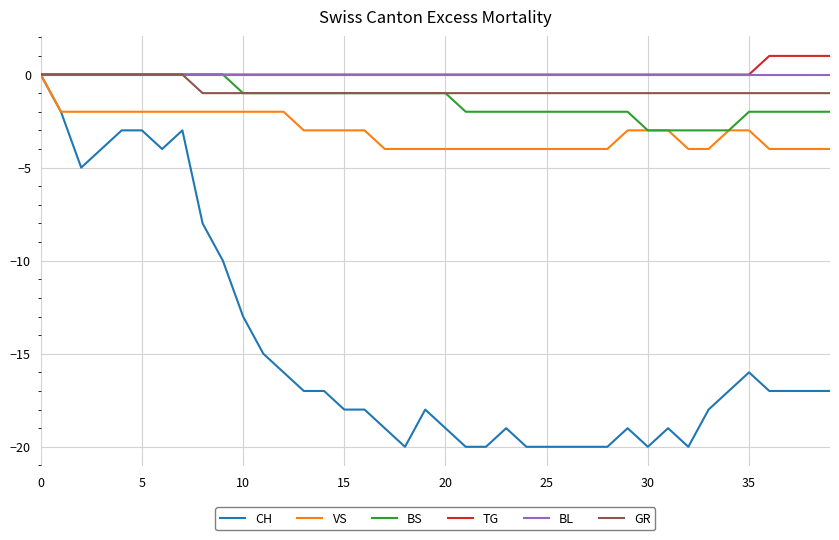

What is the minimum value for BS?

-3